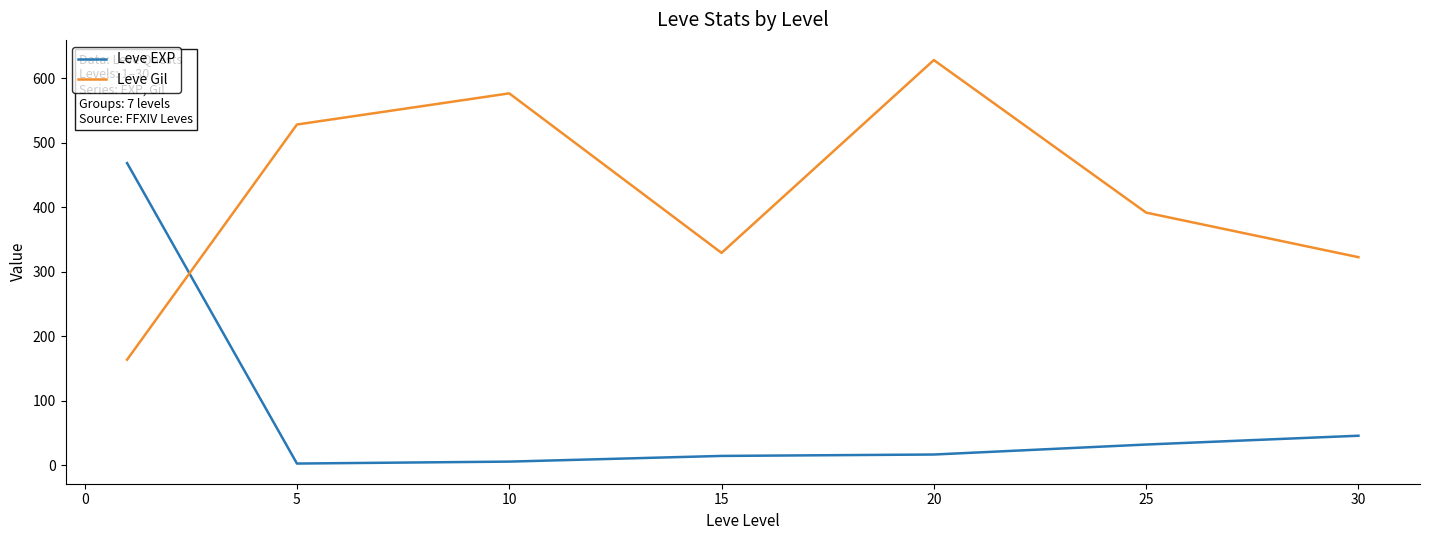

Which series has the largest total across all categories?

Leve Gil